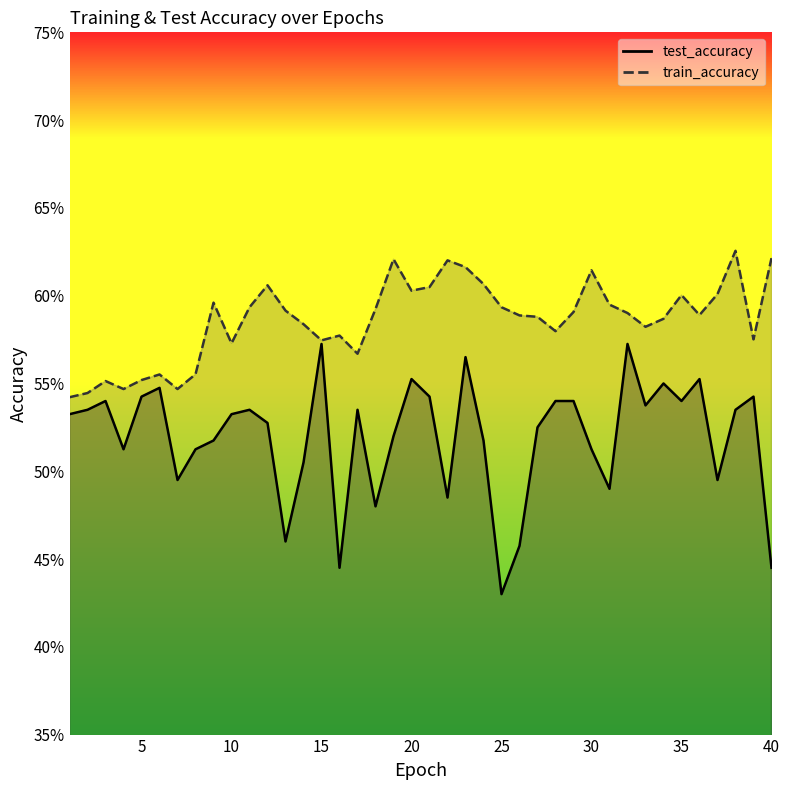

Reading left to right, transcribe all the data shown in this chart.

test_accuracy: 0.5	0.5	0.5	0.5	0.5	0.5	0.5	0.5	0.5	0.5	0.5	0.5	0.5	0.5	0.6	0.4	0.5	0.5	0.5	0.6	0.5	0.5	0.6	0.5	0.4	0.5	0.5	0.5	0.5	0.5	0.5	0.6	0.5	0.6	0.5	0.6	0.5	0.5	0.5	0.4
train_accuracy: 0.5	0.5	0.6	0.5	0.6	0.6	0.5	0.6	0.6	0.6	0.6	0.6	0.6	0.6	0.6	0.6	0.6	0.6	0.6	0.6	0.6	0.6	0.6	0.6	0.6	0.6	0.6	0.6	0.6	0.6	0.6	0.6	0.6	0.6	0.6	0.6	0.6	0.6	0.6	0.6